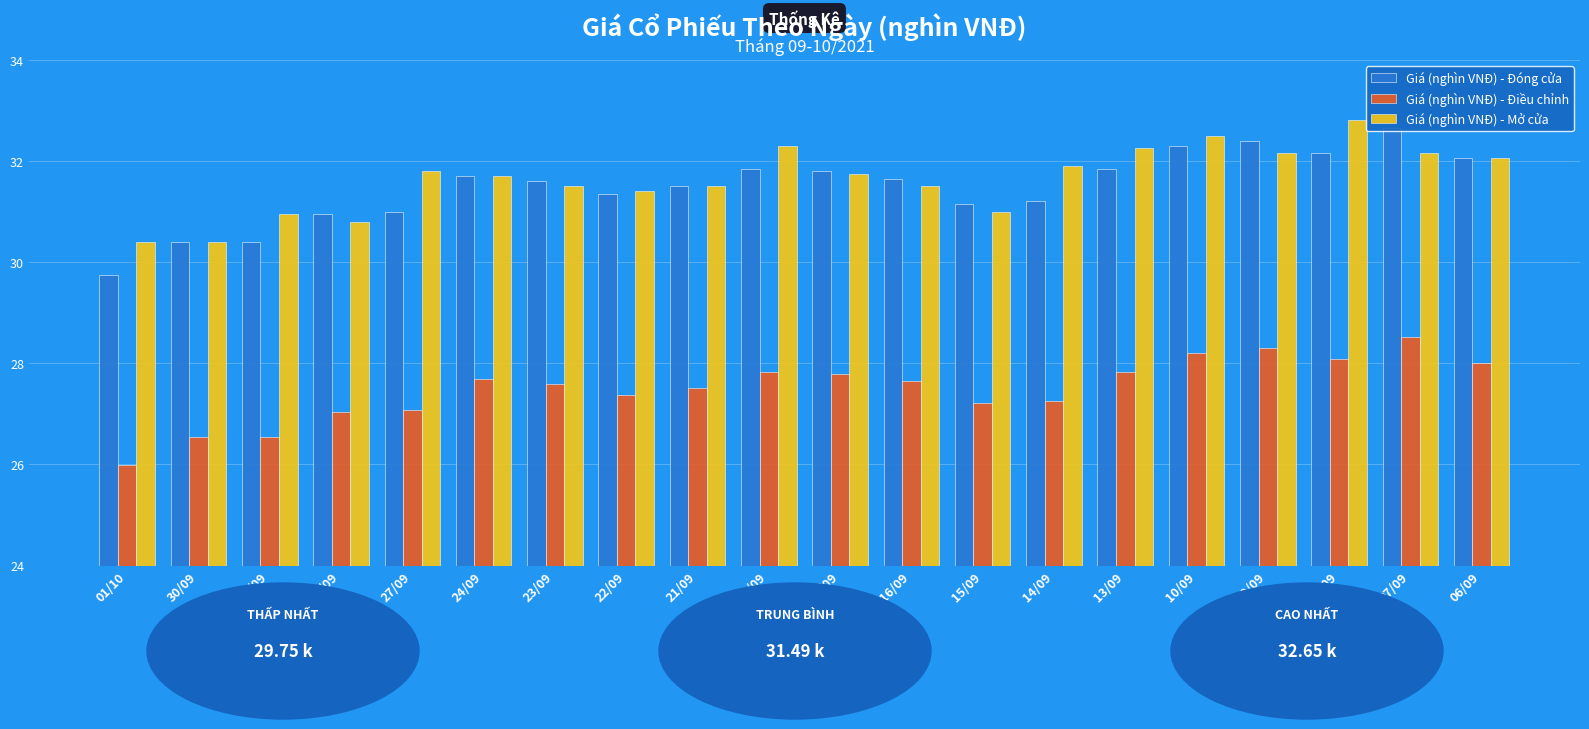

What are all the series names shown in the legend?

Giá (nghìn VNĐ) - Đóng cửa, Giá (nghìn VNĐ) - Điều chỉnh, Giá (nghìn VNĐ) - Mở cửa